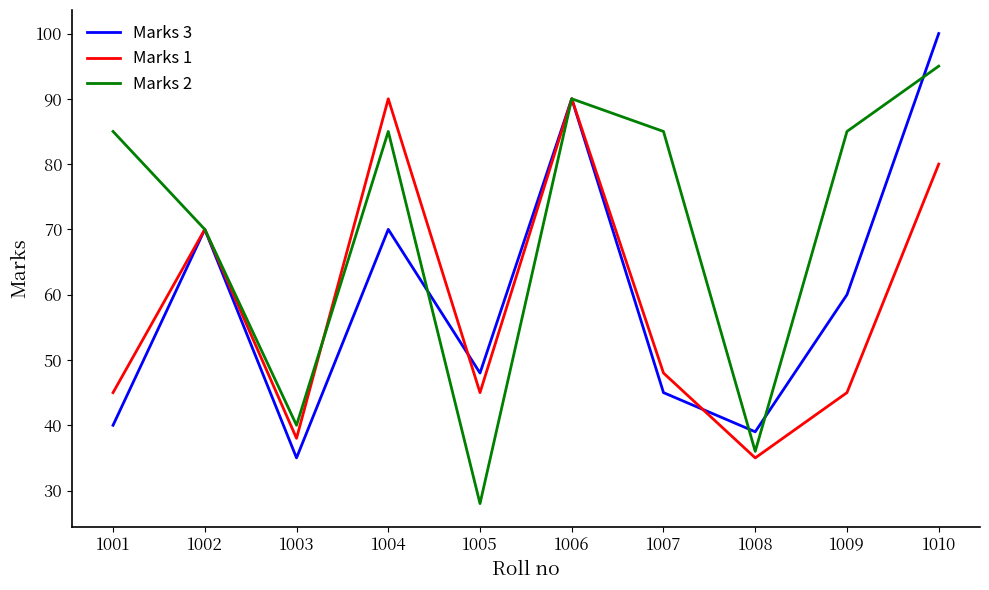

After their last crossing, which series has the higher values: Marks 3 or Marks 1?

Marks 3